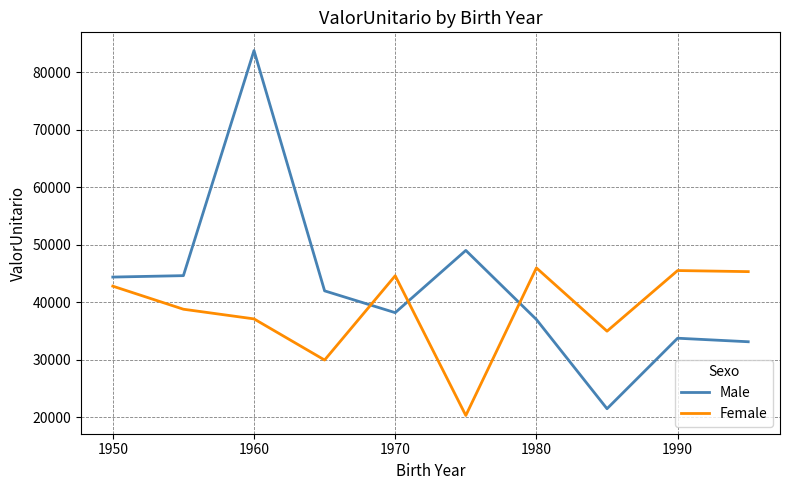

What is the difference between the maximum and minimum values in the Male series?

62289.0